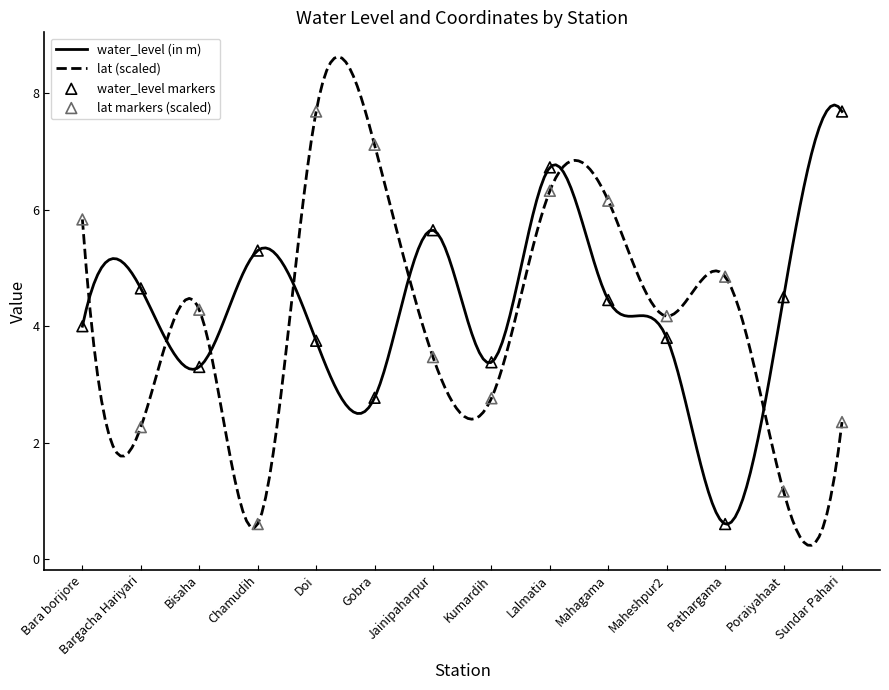

Which series contains the lowest Y value?

water_level (in m)